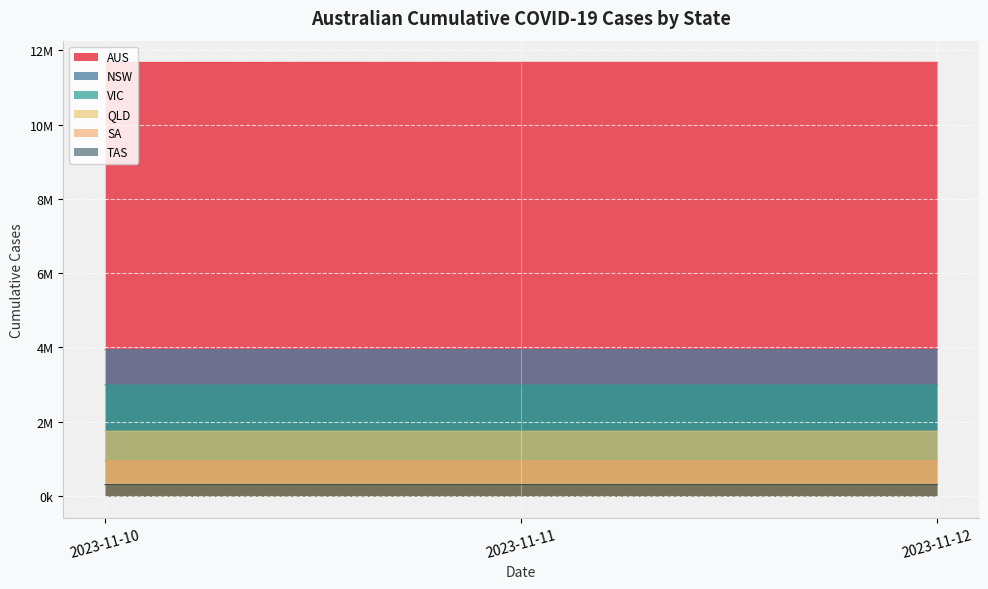

What is the highest value of the TAS_DAILY_CUMULATIVE_CASES series?

308614